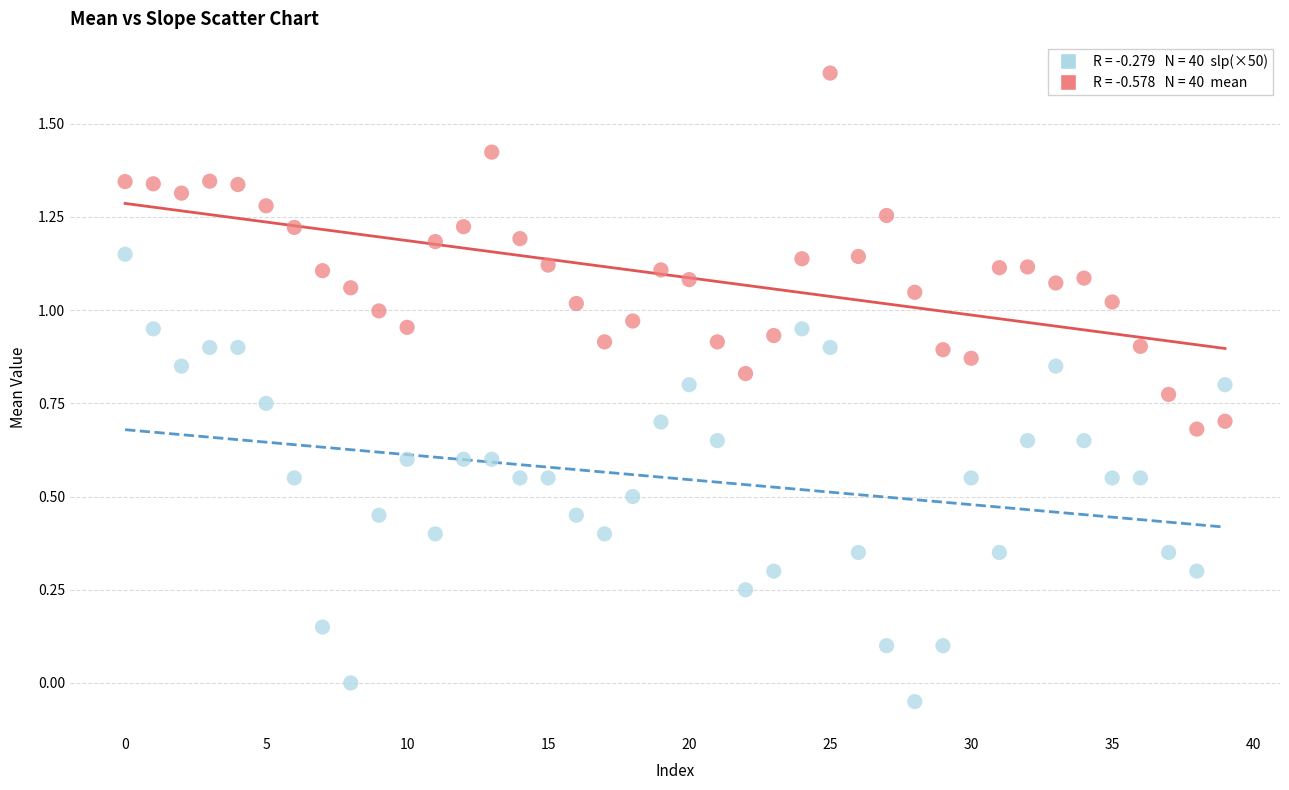

Across all data points, what is the range of Y values (max minus min)?

1.7